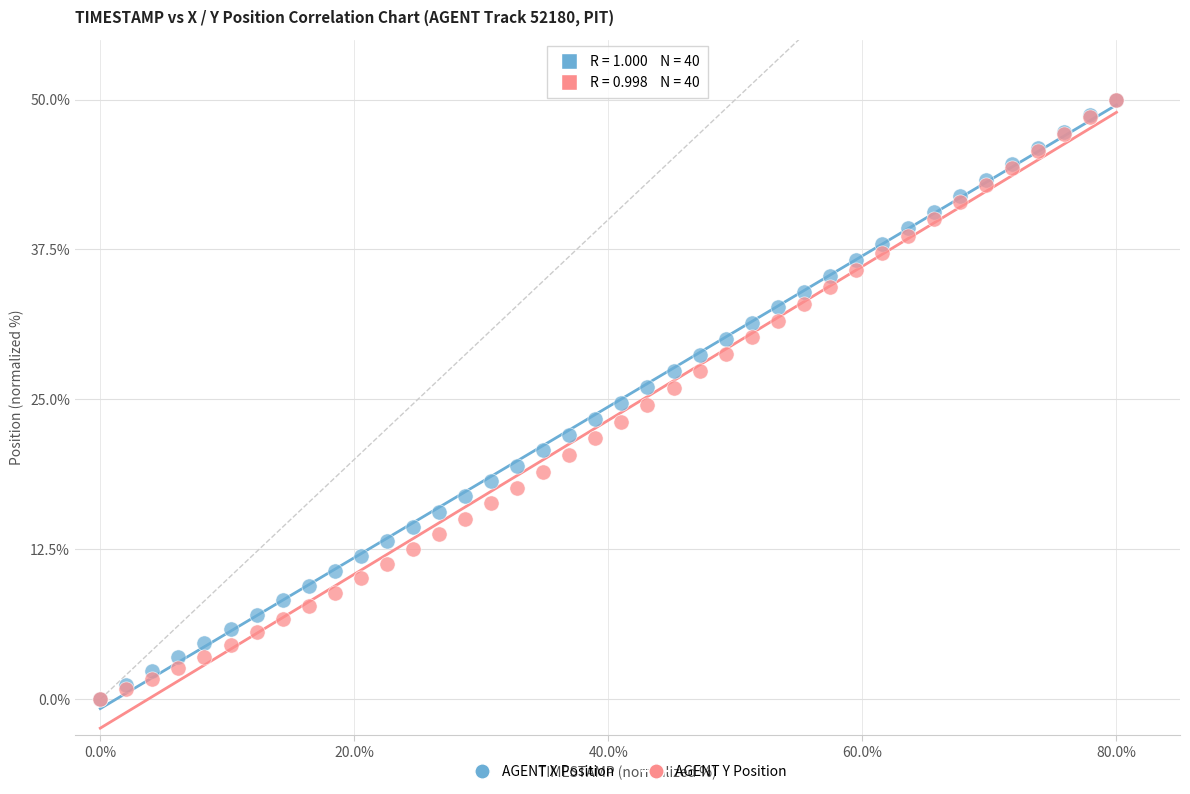

What are all the series names shown in the legend?

AGENT X Position, AGENT Y Position